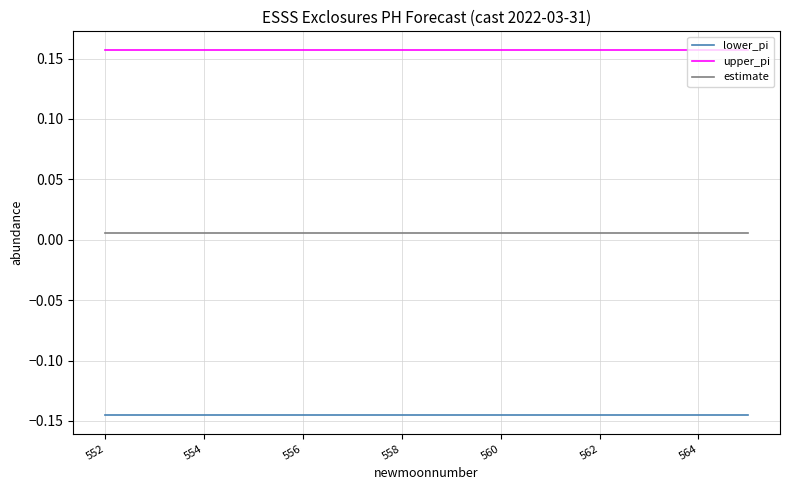

Rank the series by their maximum value, from lowest to highest.

lower_pi, estimate, upper_pi